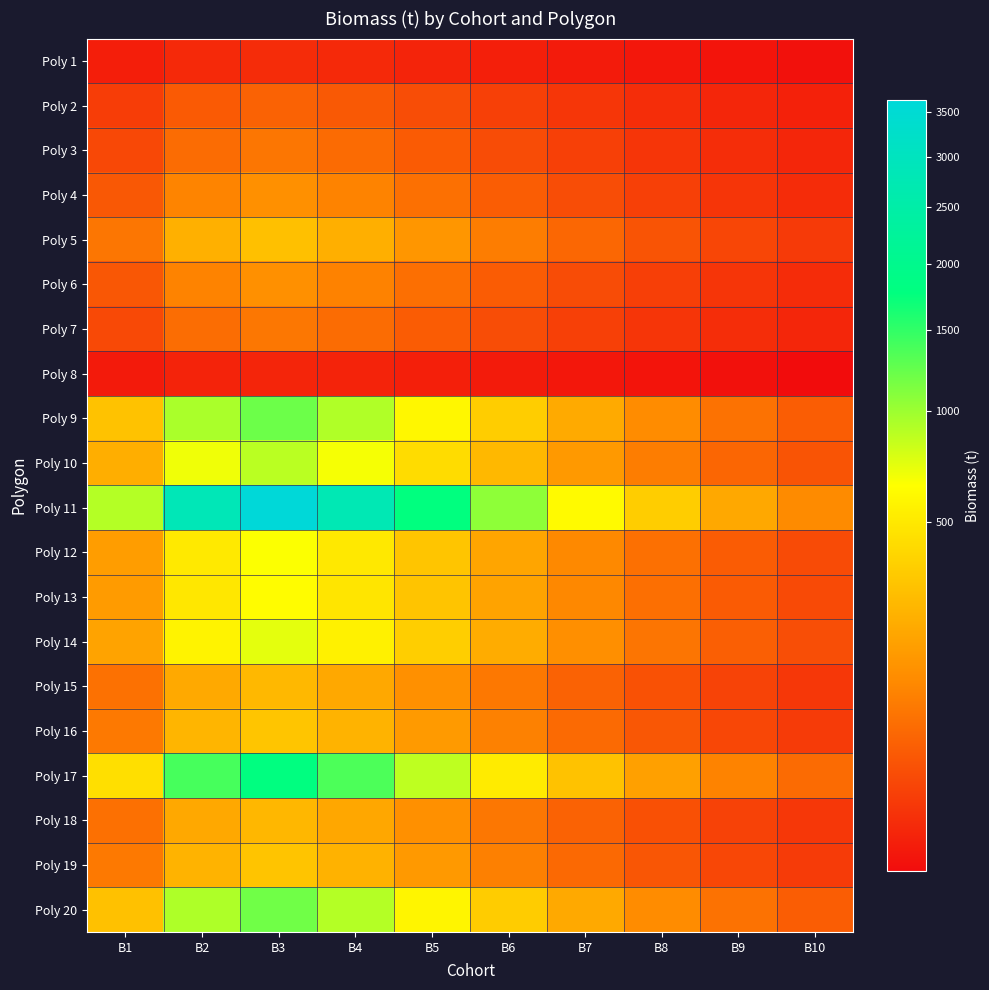

Rank the series at B2 from lowest to highest value.

Poly 8, Poly 1, Poly 2, Poly 3, Poly 7, Poly 6, Poly 4, Poly 18, Poly 15, Poly 5, Poly 19, Poly 16, Poly 13, Poly 12, Poly 14, Poly 10, Poly 20, Poly 9, Poly 17, Poly 11